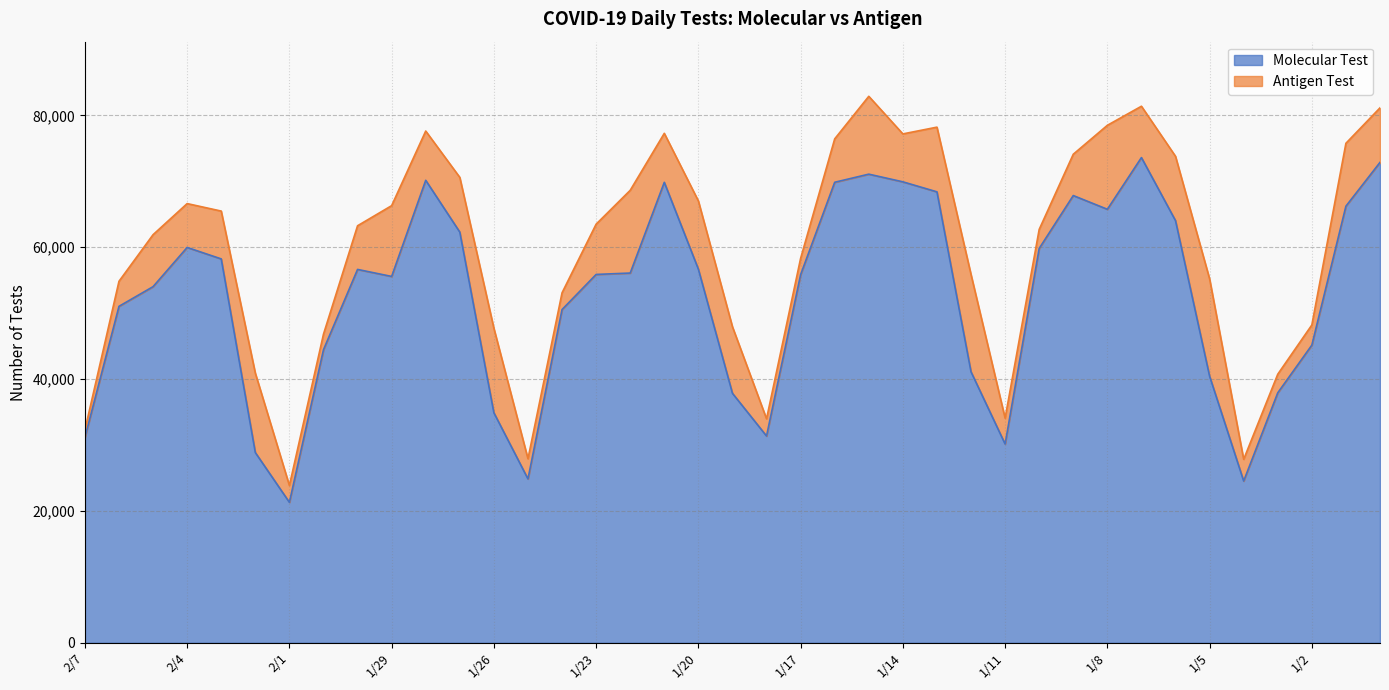

List the labels in order of value, largest first.

1/7, 12/31, 1/15, 1/28, 1/14, 1/16, 1/21, 1/13, 1/9, 1/1, 1/8, 1/6, 1/27, 2/4, 1/10, 2/3, 1/20, 1/30, 1/22, 1/23, 1/17, 1/29, 2/5, 2/6, 1/24, 1/2, 1/31, 1/12, 1/5, 1/3, 1/19, 1/26, 1/18, 2/7, 1/11, 2/2, 1/25, 1/4, 2/1